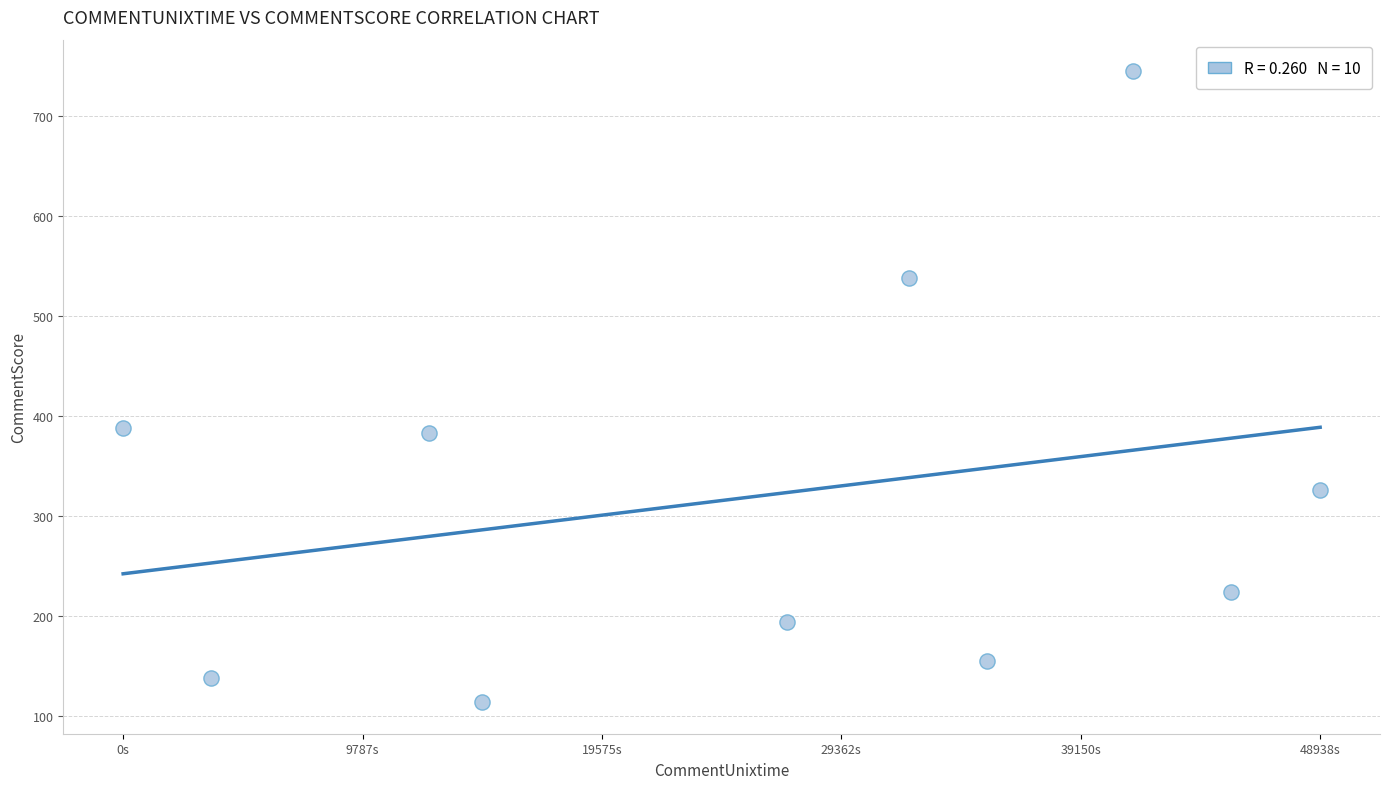

What is the average X value?

1711462018